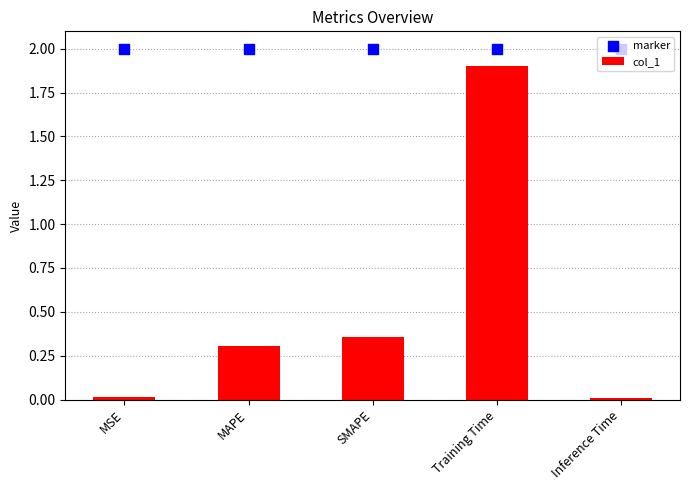

Which series has the largest total across all categories?

marker